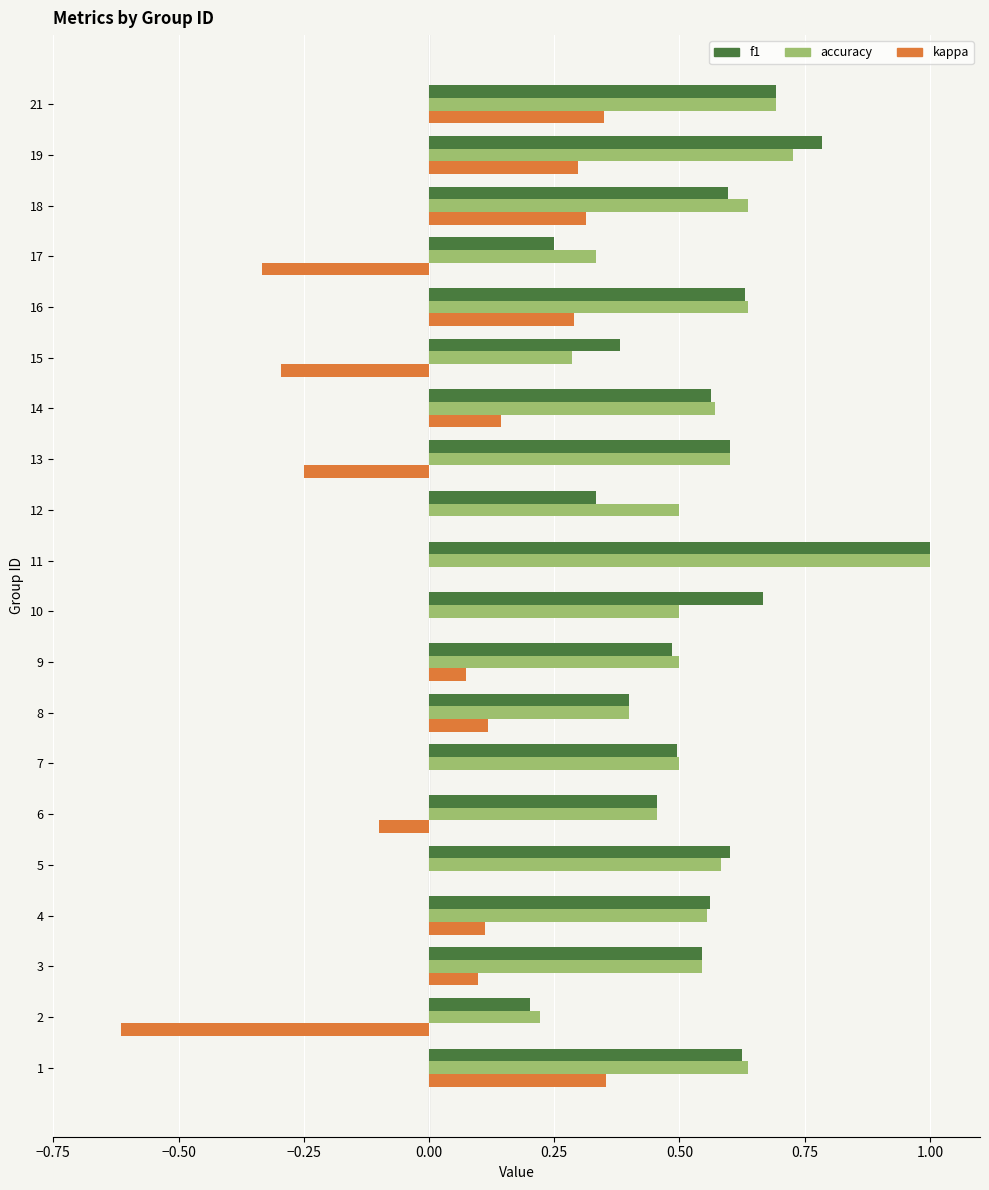

Which series changed the most between 2 and 15?

kappa